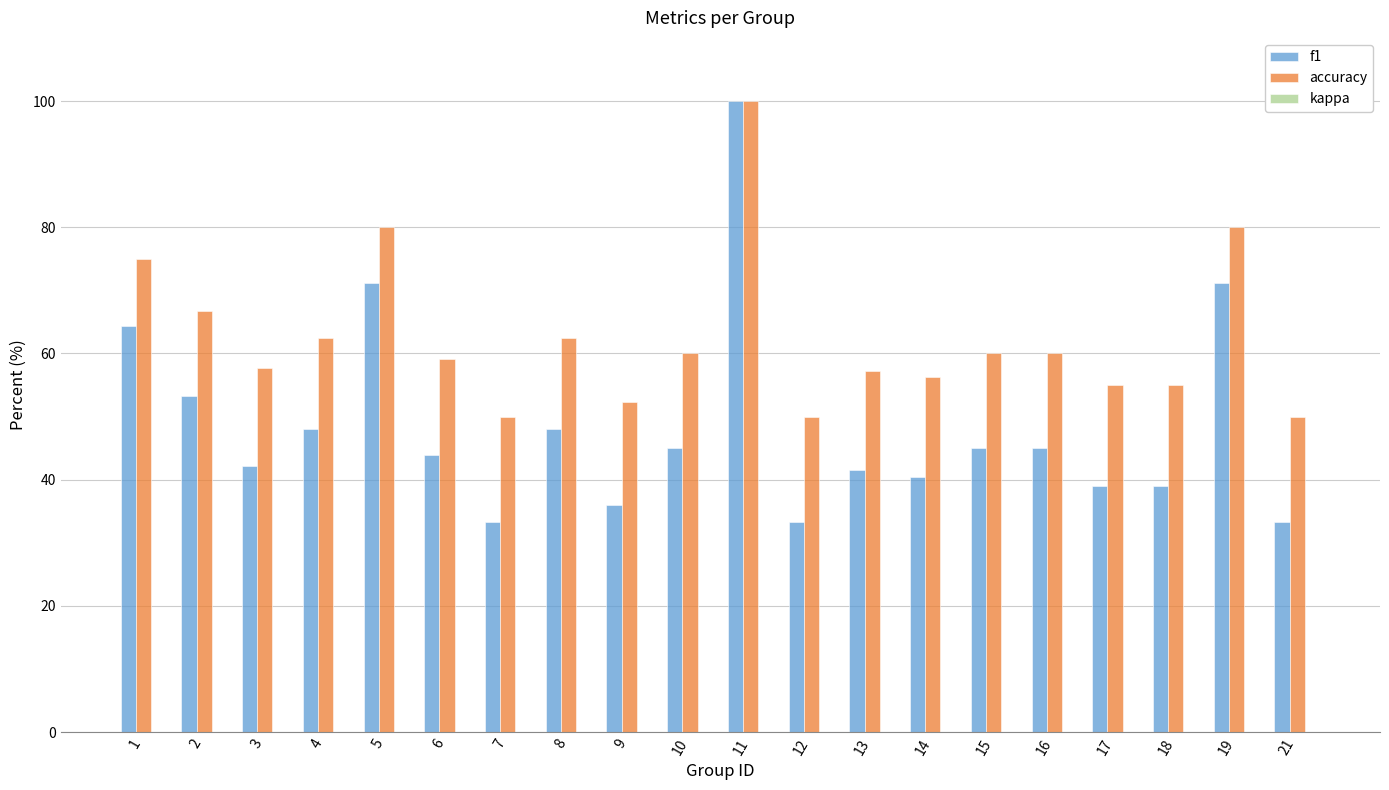

Are the bars grouped side by side (vs. stacked)?

Yes